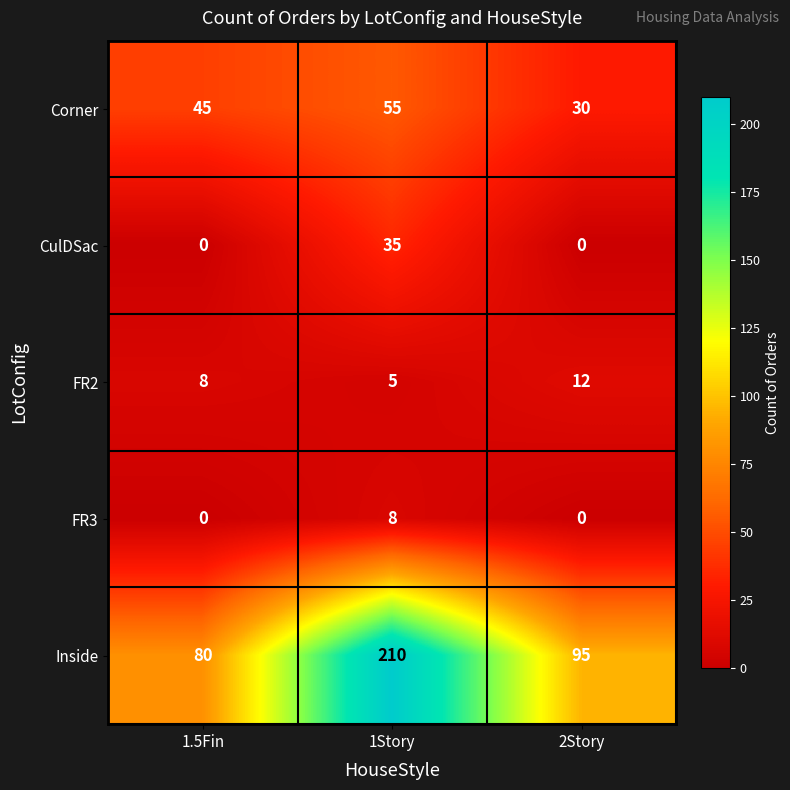

What is the difference between the maximum and second lowest values in the Inside series?

115